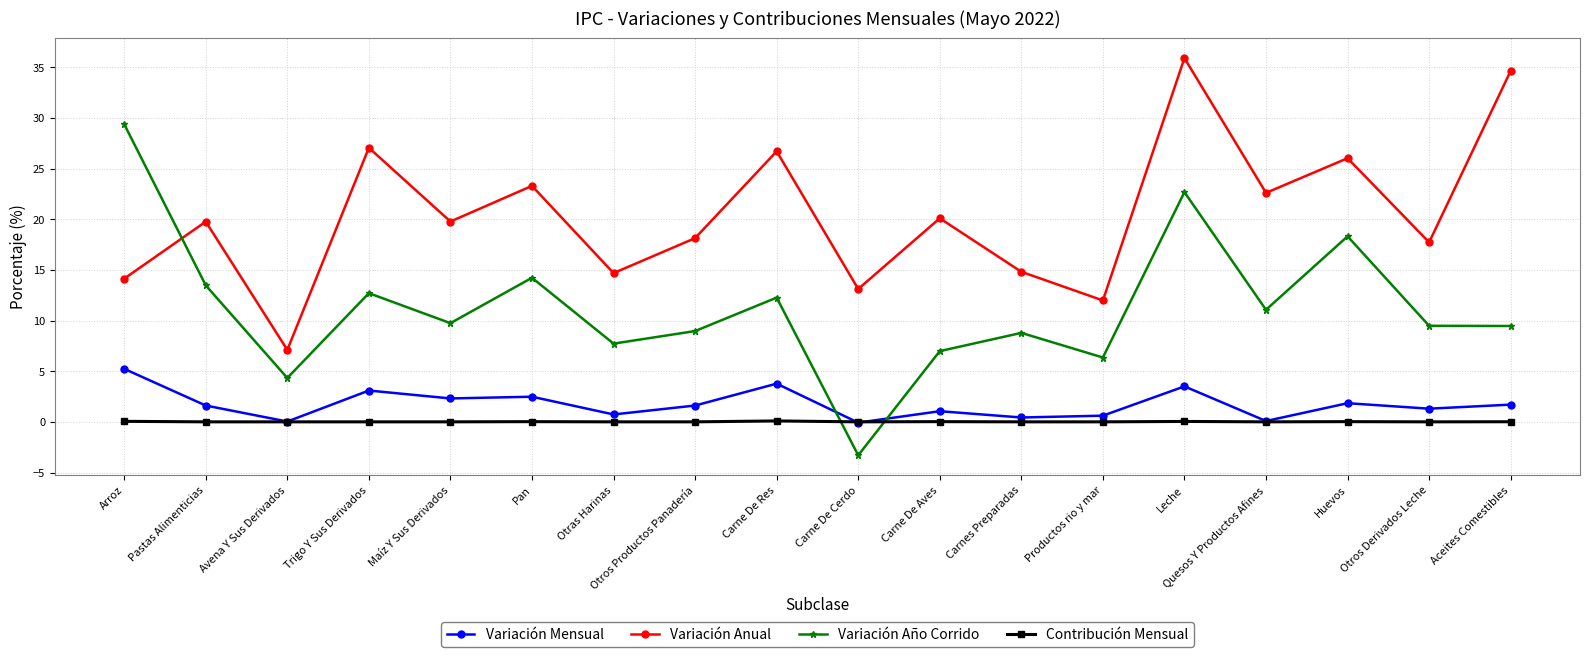

Which category has the highest value across all series?

Leche